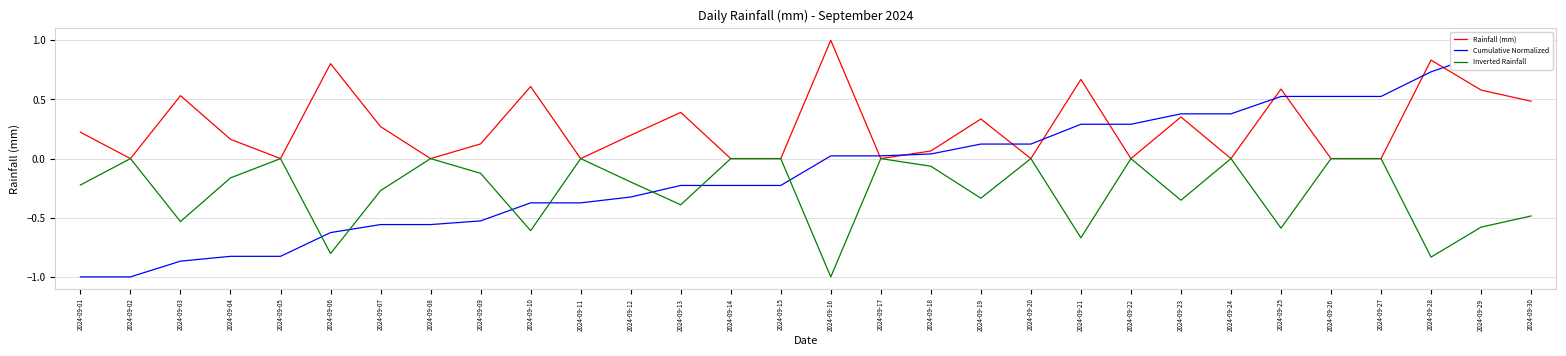

How many negative values does the Inverted Rainfall series have?

18